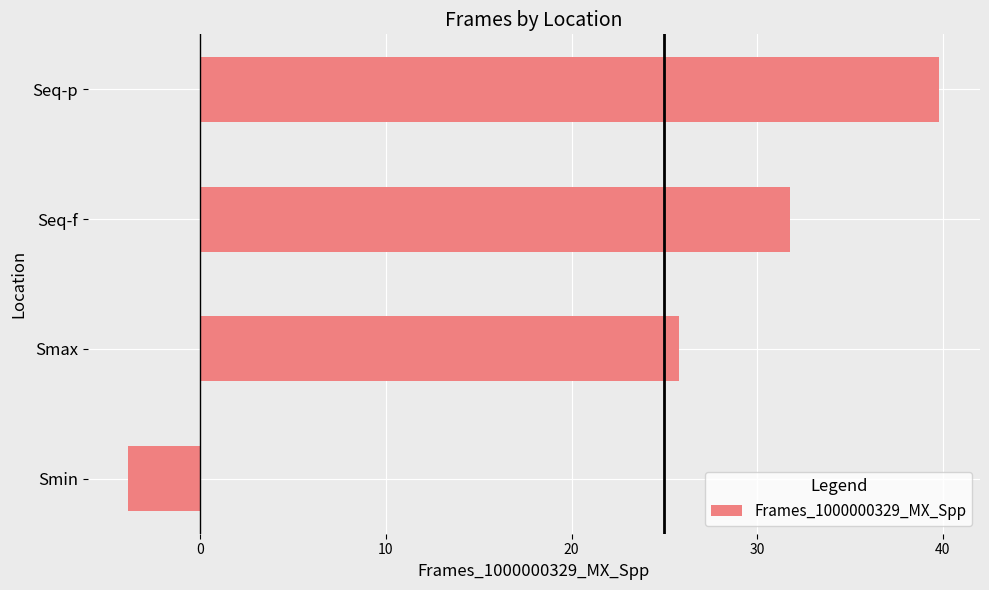

Are the bars horizontal?

Yes